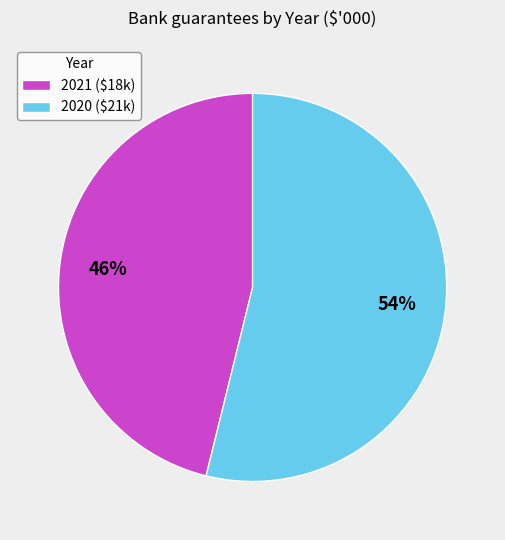

To the nearest percent, what is the combined percentage of 2021 and 2020?

100%